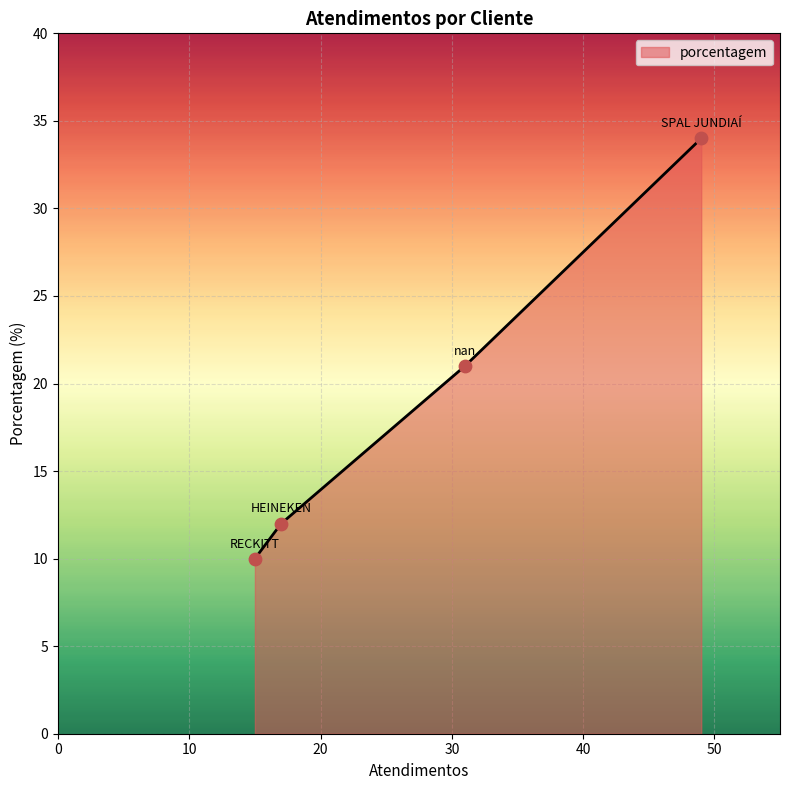

What is the smallest value displayed?

10